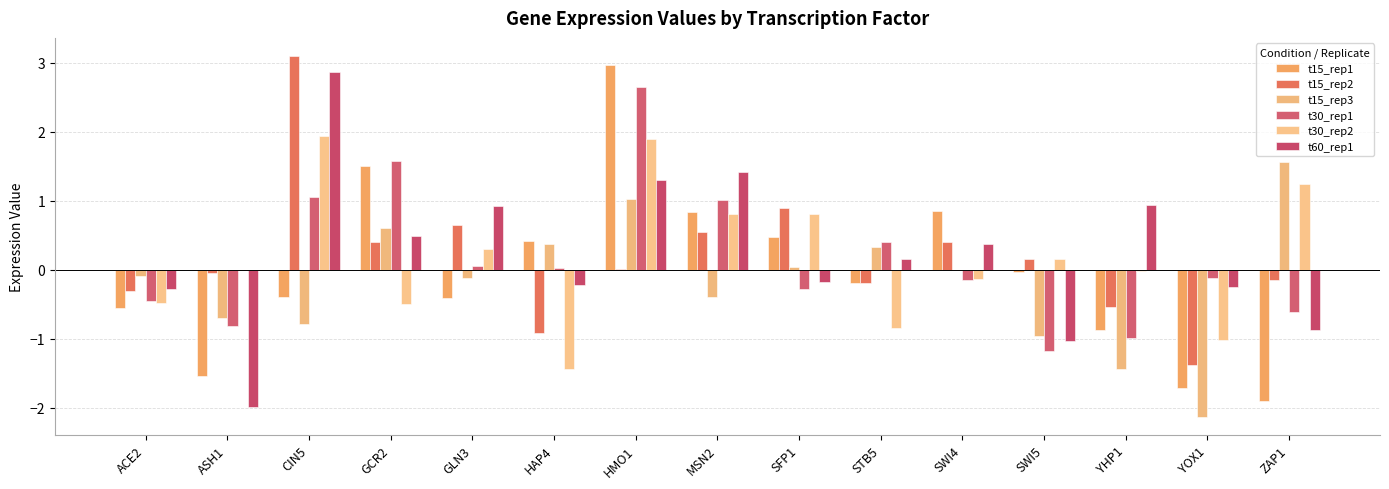

How many groups of bars are there?

15